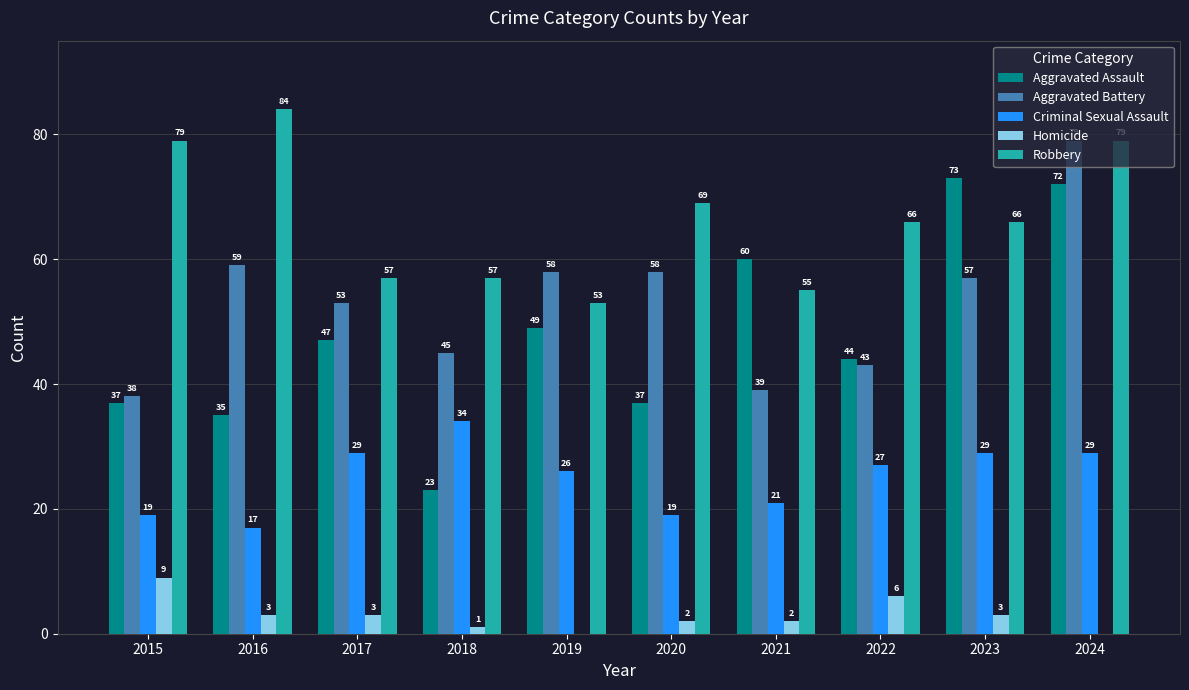

At which label does Aggravated Battery first exceed 57?

2016